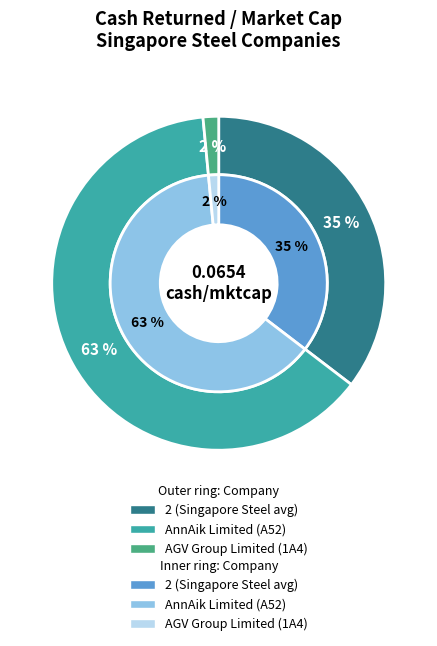

Is the sum of AGV Group Limited (Catalist:1A4) and 2 (Singapore Steel avg) greater than half?

No